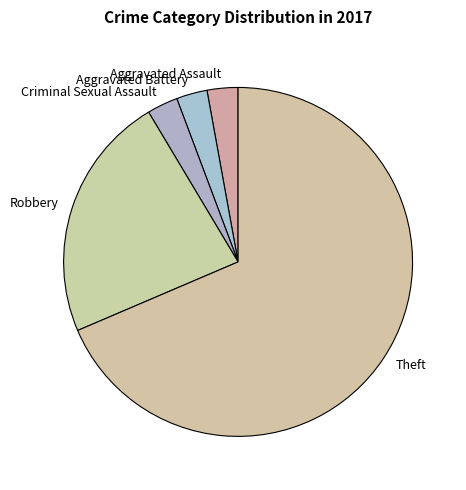

Which slice is the largest?

Theft